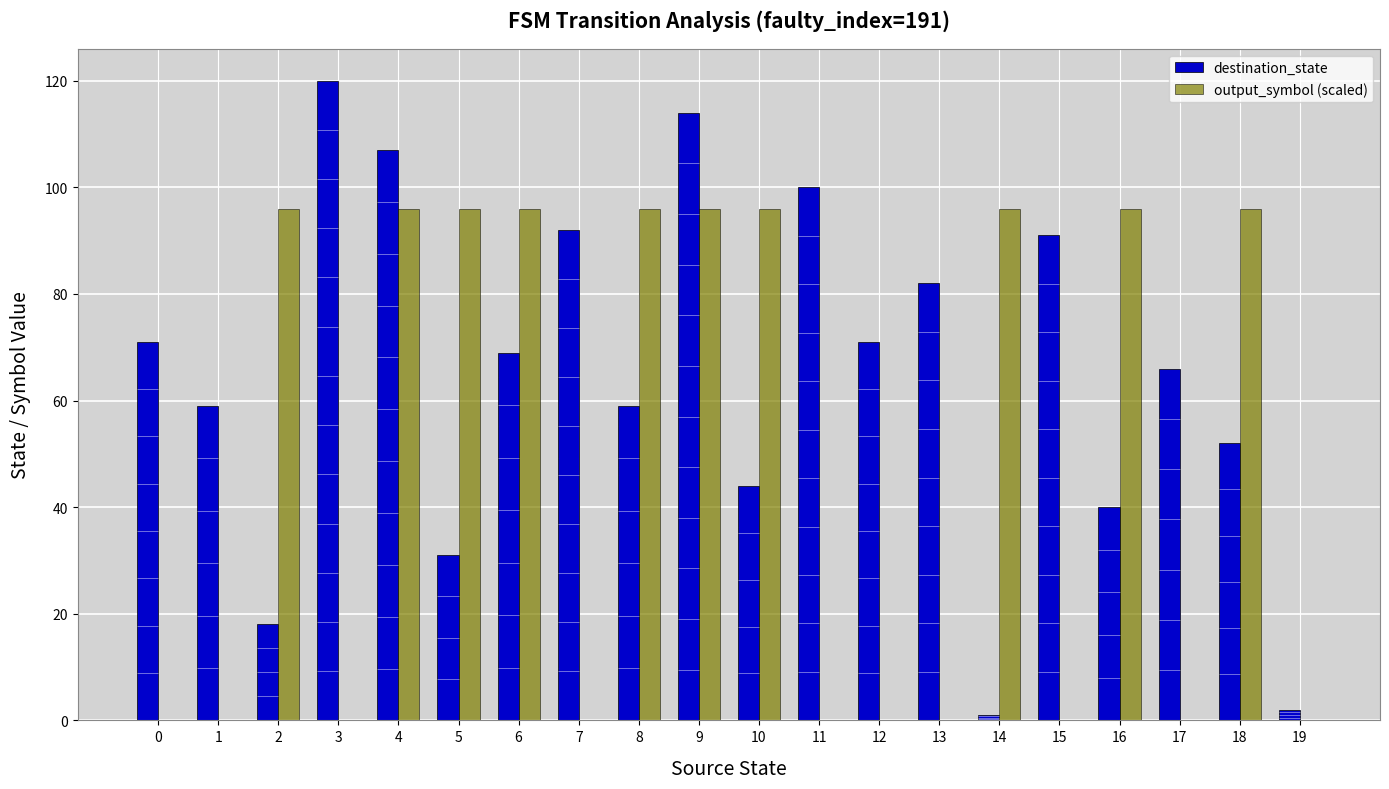

What is the maximum value shown in the chart?

120